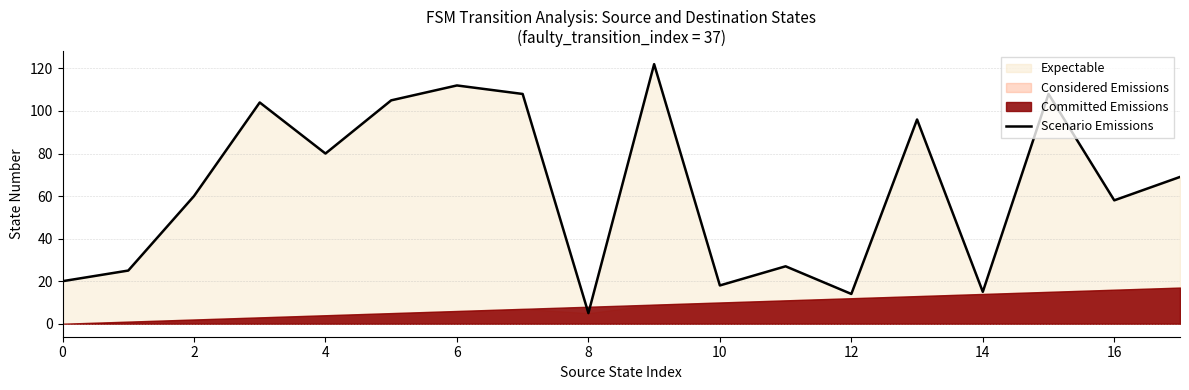

True or false: Scenario Emissions has a value of 35 at 0.

False